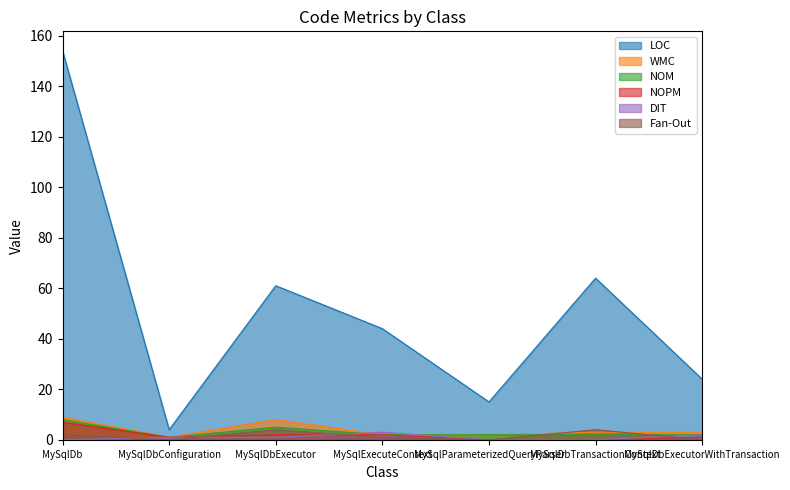

Is it true that NOPM equals 1 at MySqlDbConfiguration?

True